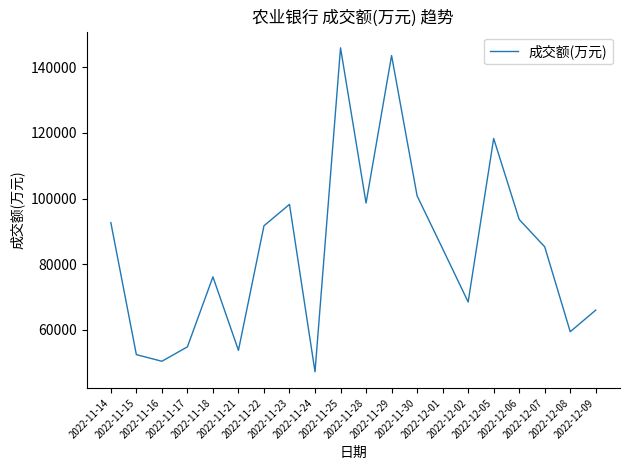

What is the sum of the values at 2022-12-01 and 2022-12-07?

169964